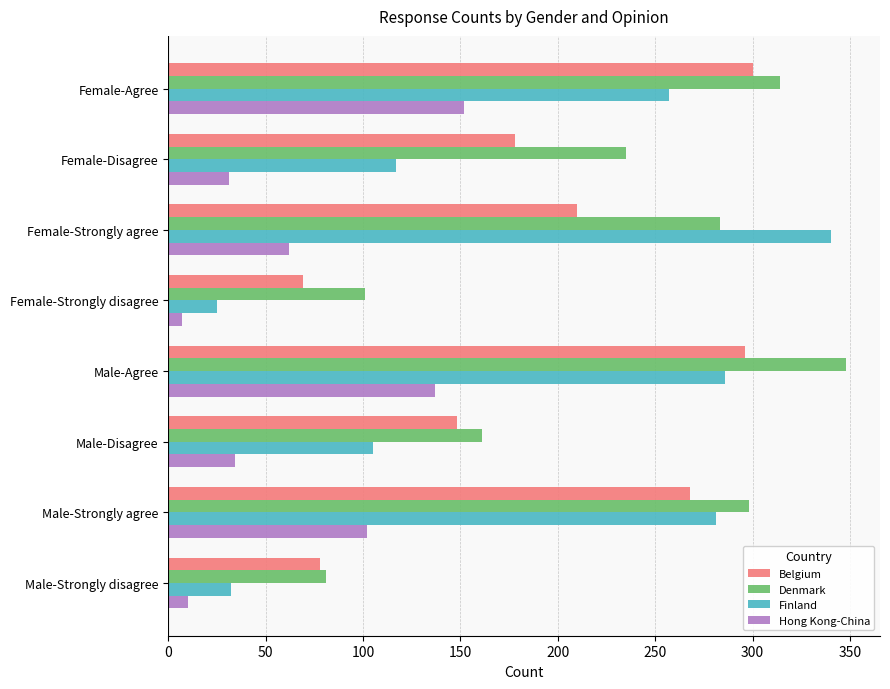

List the labels in order of Belgium value, smallest first.

Female-Strongly disagree, Male-Strongly disagree, Male-Disagree, Female-Disagree, Female-Strongly agree, Male-Strongly agree, Male-Agree, Female-Agree